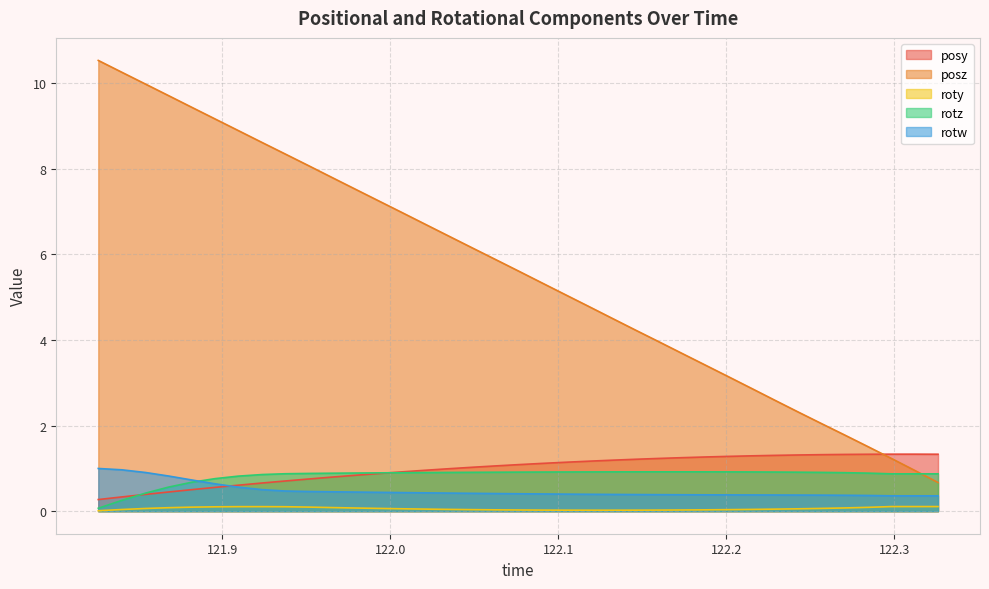

How many intersections are there between rotz and rotw?

1